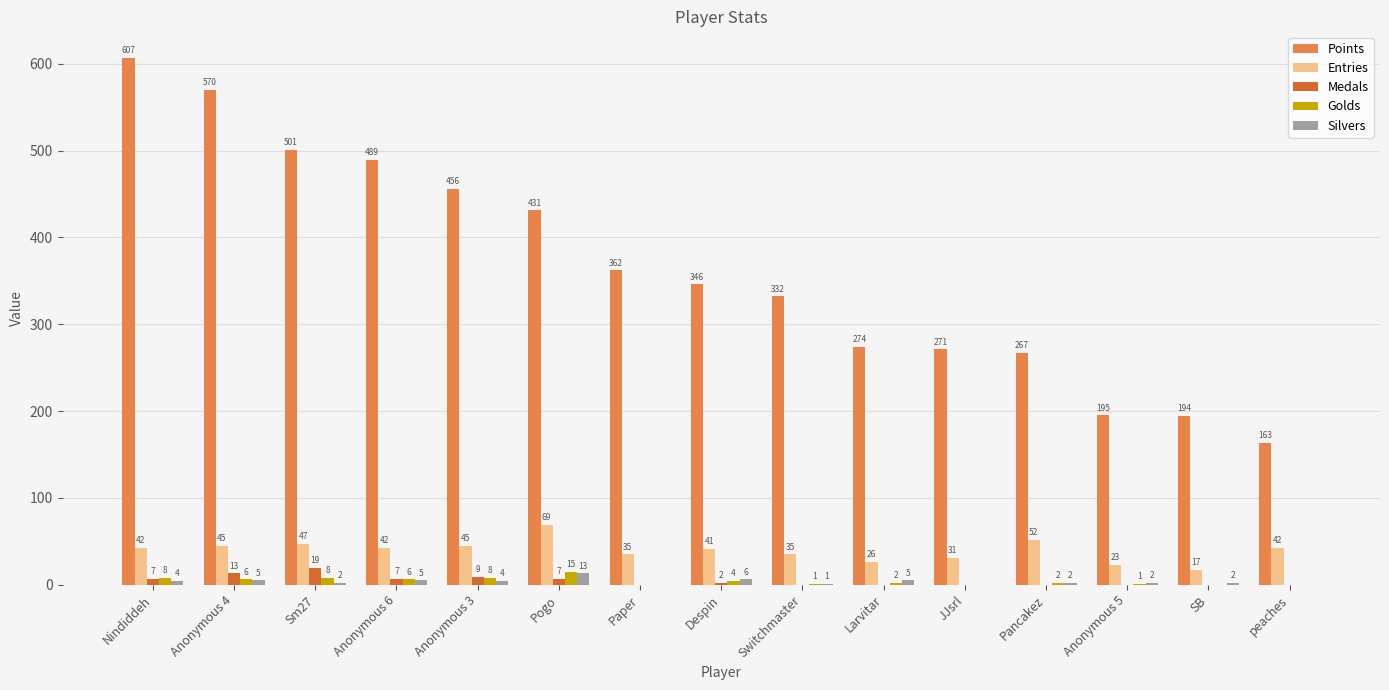

Which series changed the most between Anonymous 3 and Switchmaster?

Points